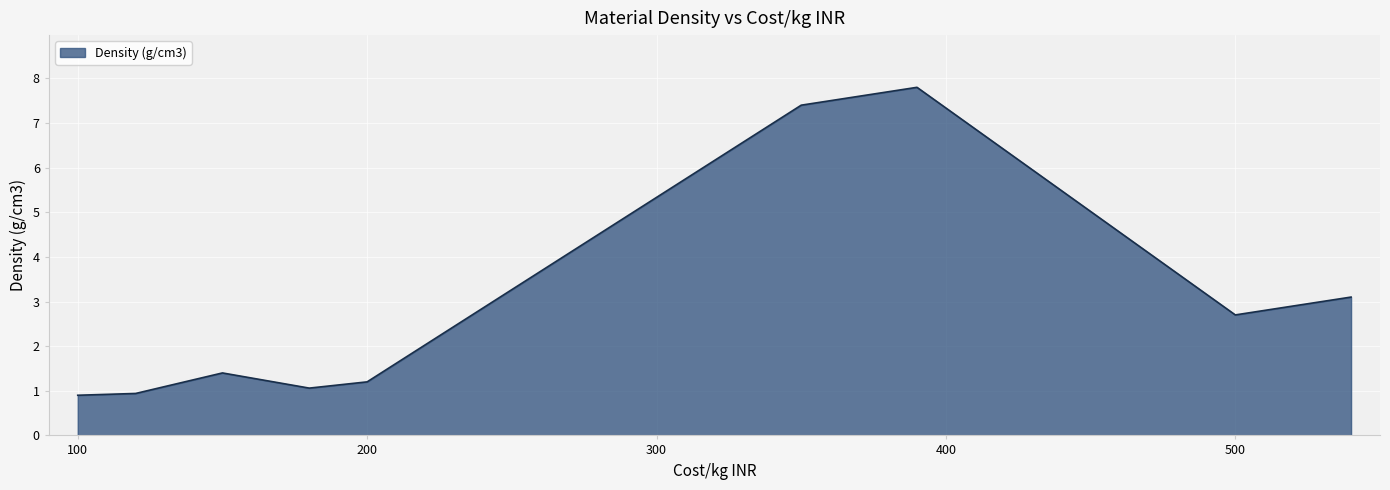

How many interior local peaks (higher than both neighbors) does the data have?

2